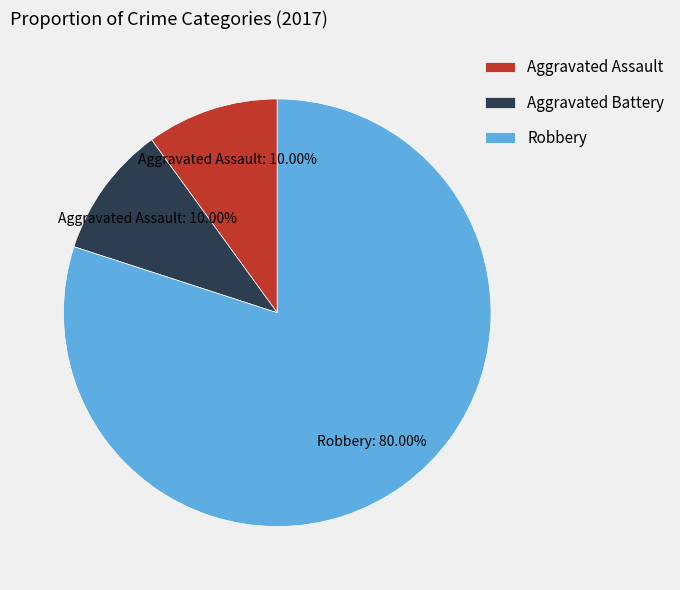

What percentage is the Aggravated Battery slice, to the nearest percent?

10%